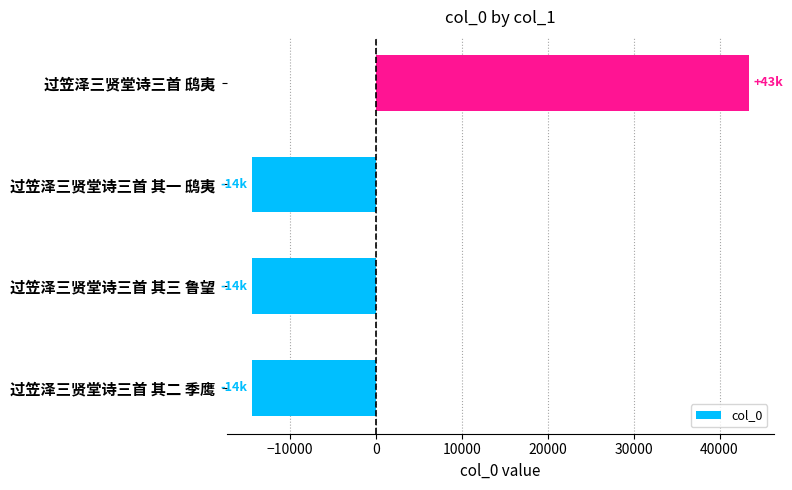

How many categories are shown in the chart?

4